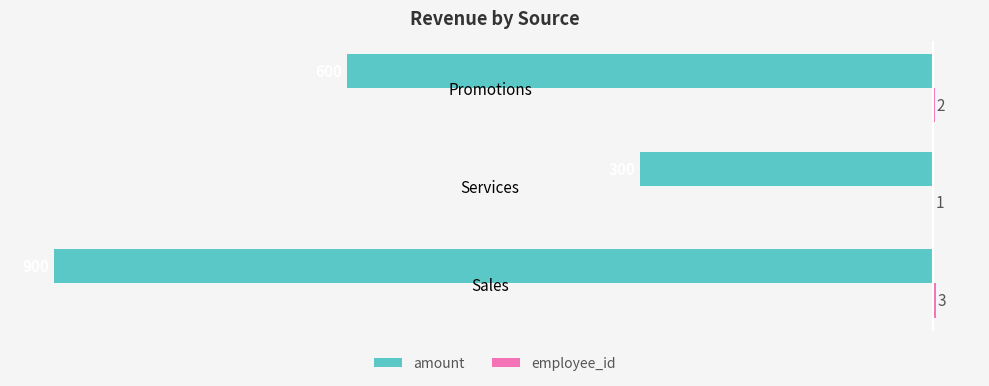

Where is amount nearest to the value -600?

Promotions